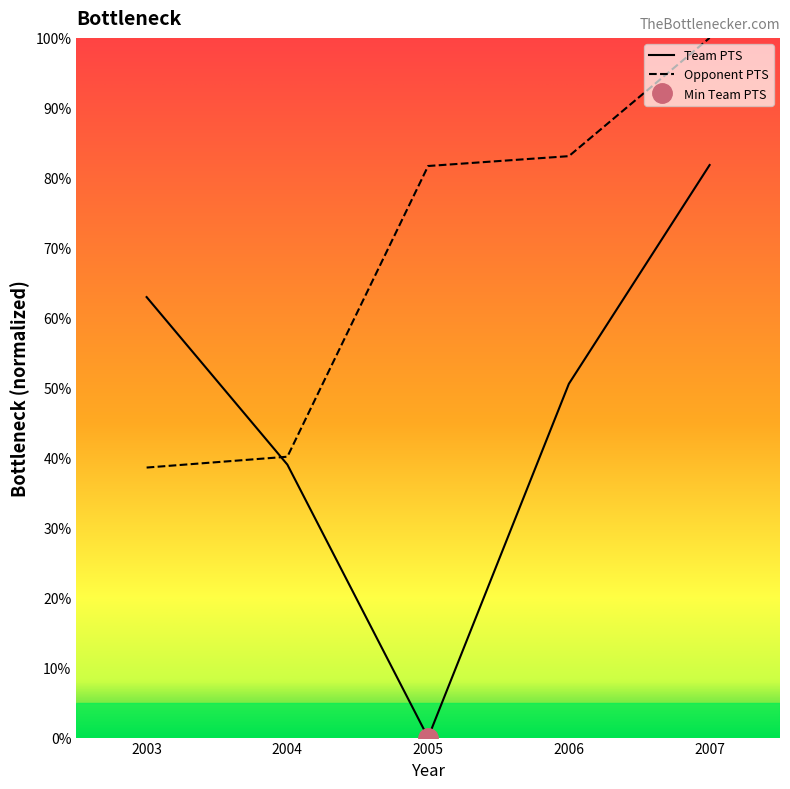

What is the difference between the highest and lowest values at 2006?

32.5